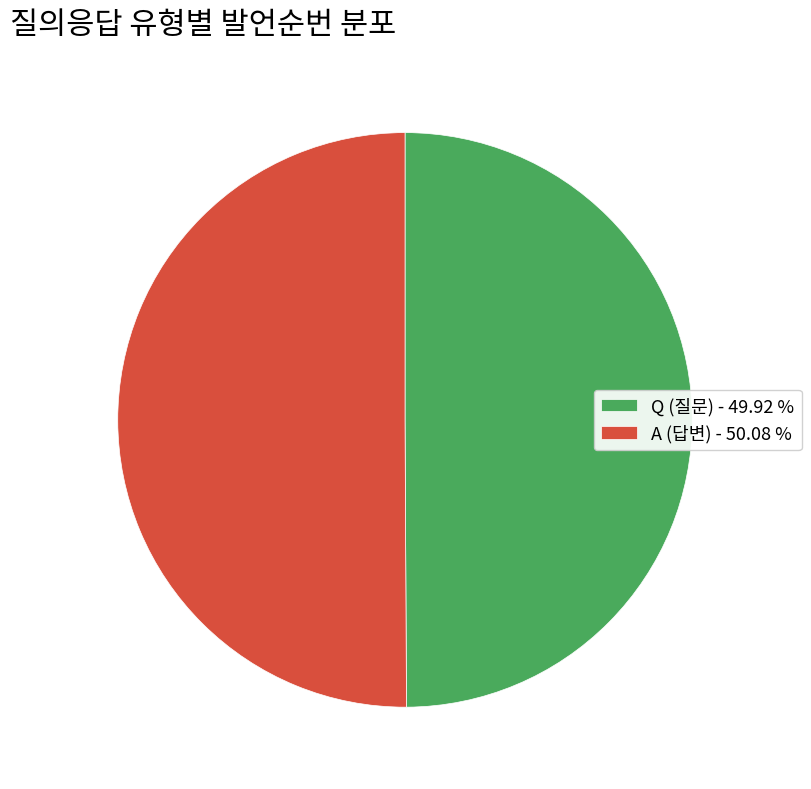

Count the number of slices in the pie.

2